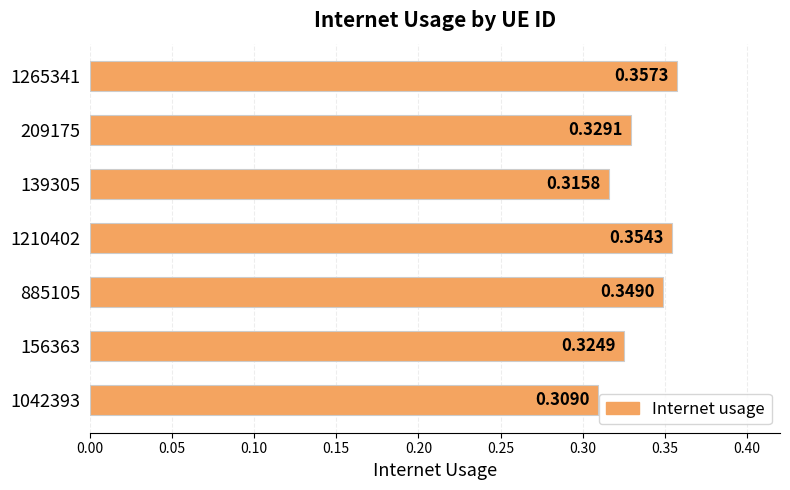

What is the sum of the values at 1210402 and 1265341?

0.7